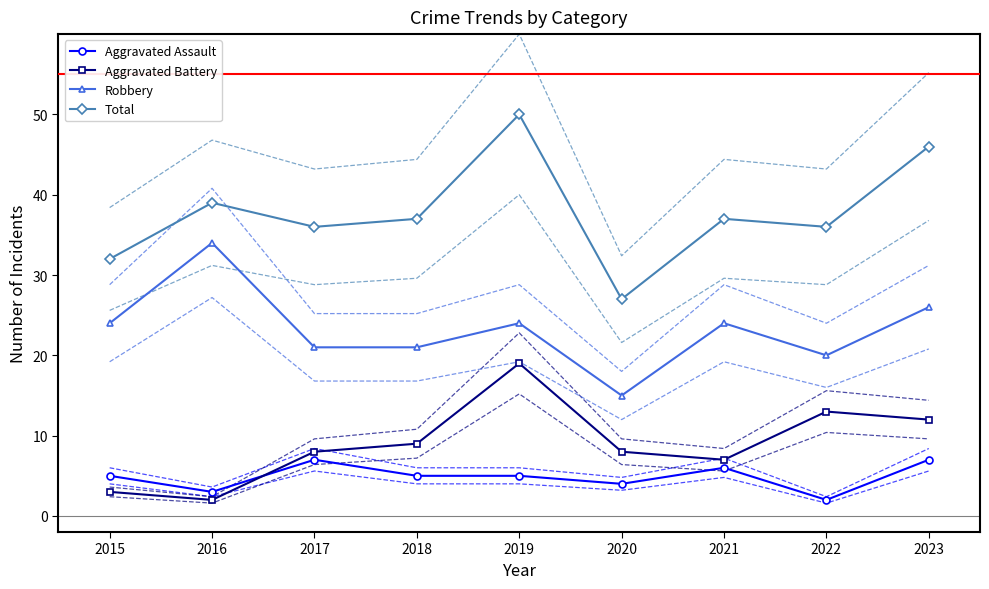

True or false: Robbery and Aggravated Battery intersect in this chart.

False